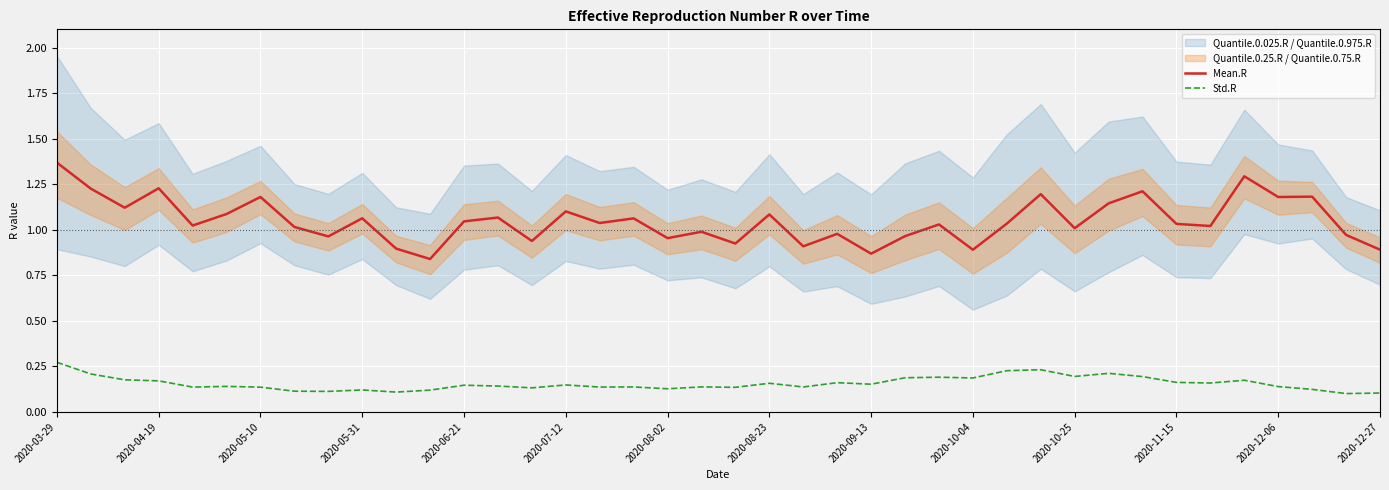

True or false: Std.R and Mean.R intersect in this chart.

False